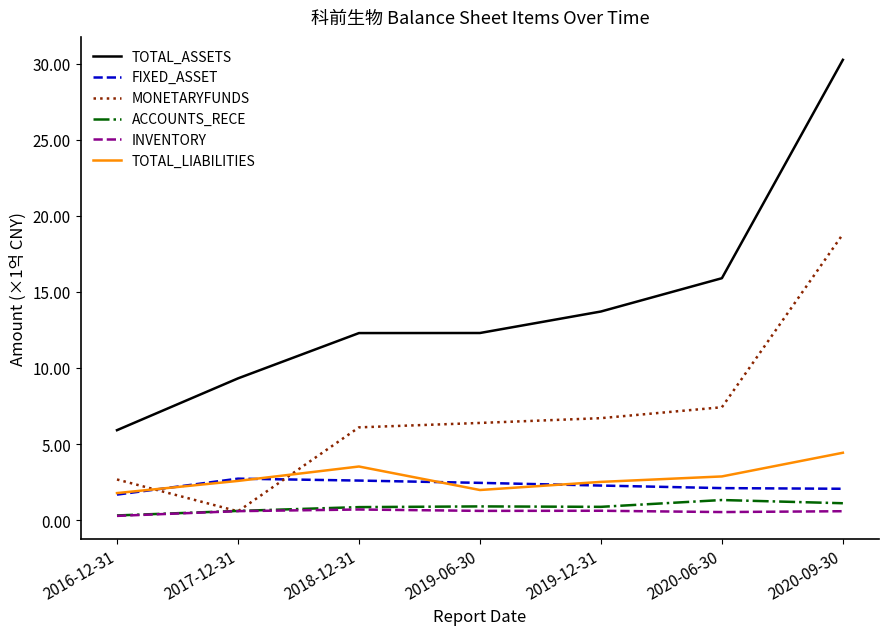

What is the total value across all series at 2017-12-31?

16.5